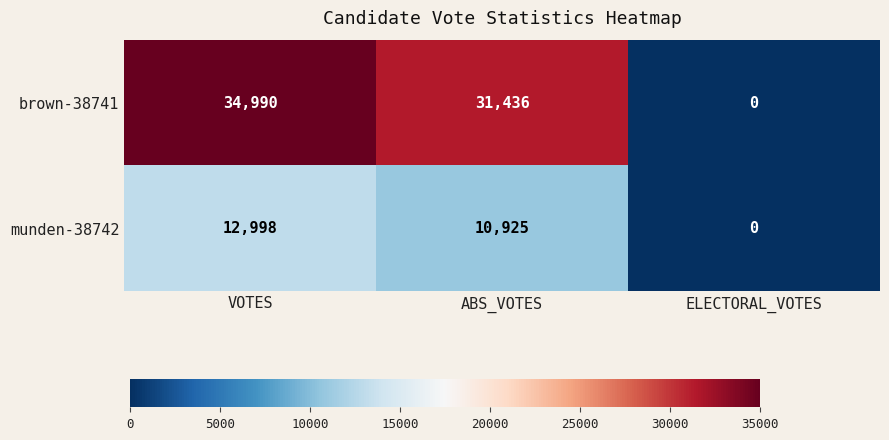

Rank the series by their maximum value, from lowest to highest.

munden-38742, brown-38741